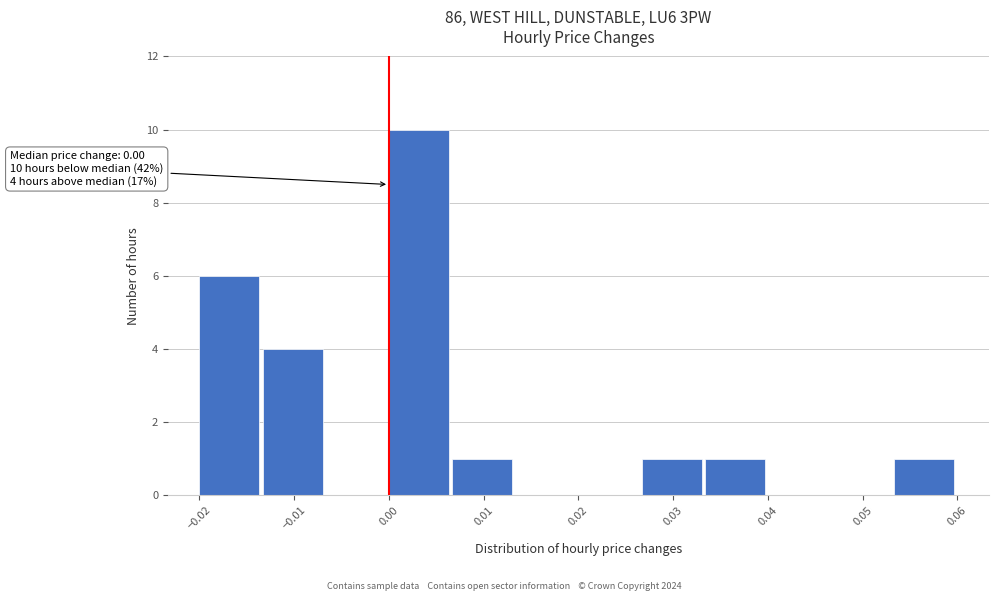

Over which range of the x-axis is the bar tallest?

0.000 to 0.007